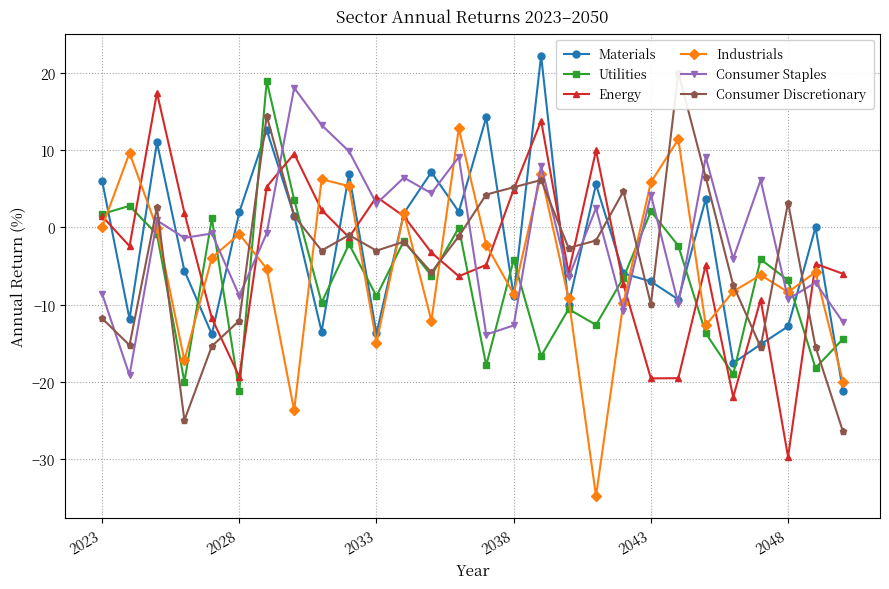

What is the difference between the Industrials values at 7 and 13?

36.5